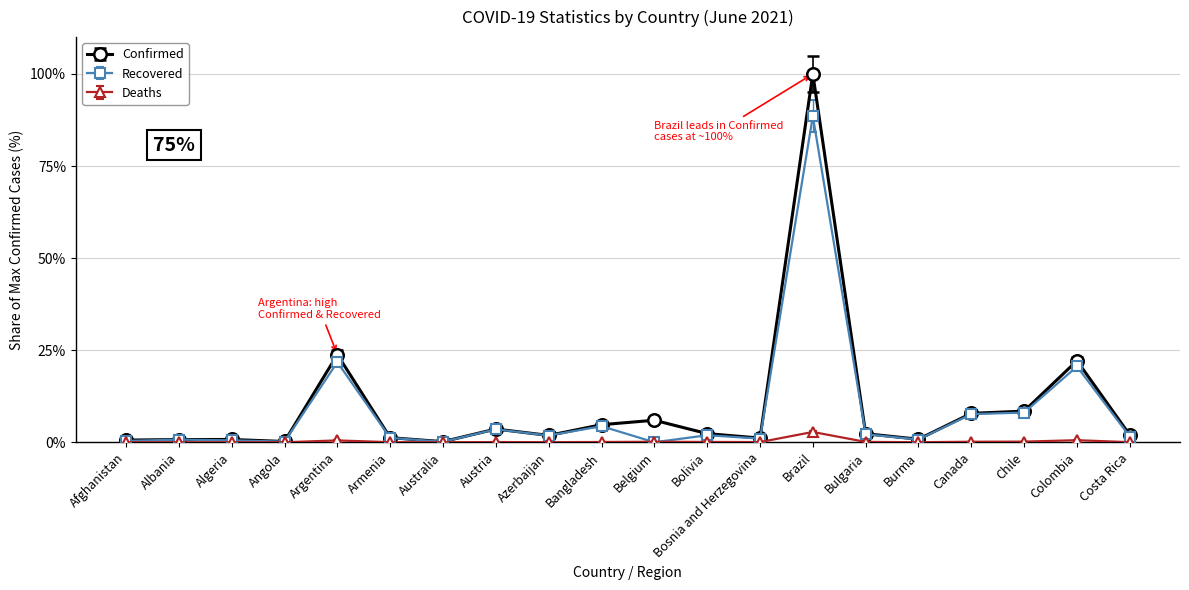

Which series has the largest range (max minus min)?

Confirmed